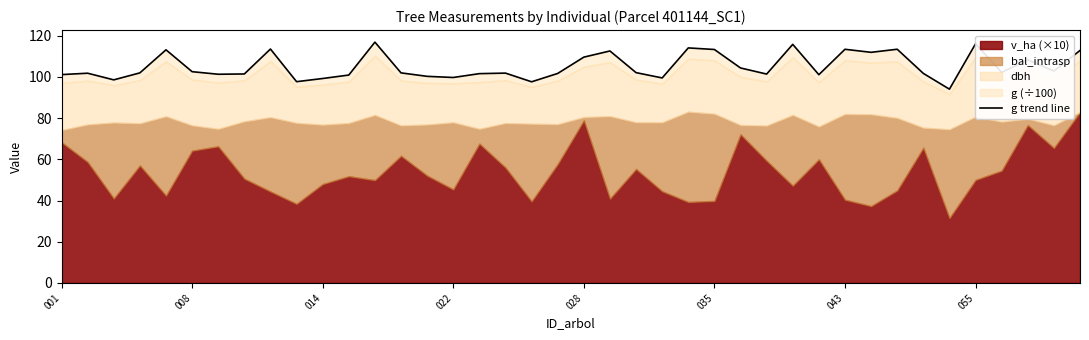

What is the greatest value displayed?

116.8